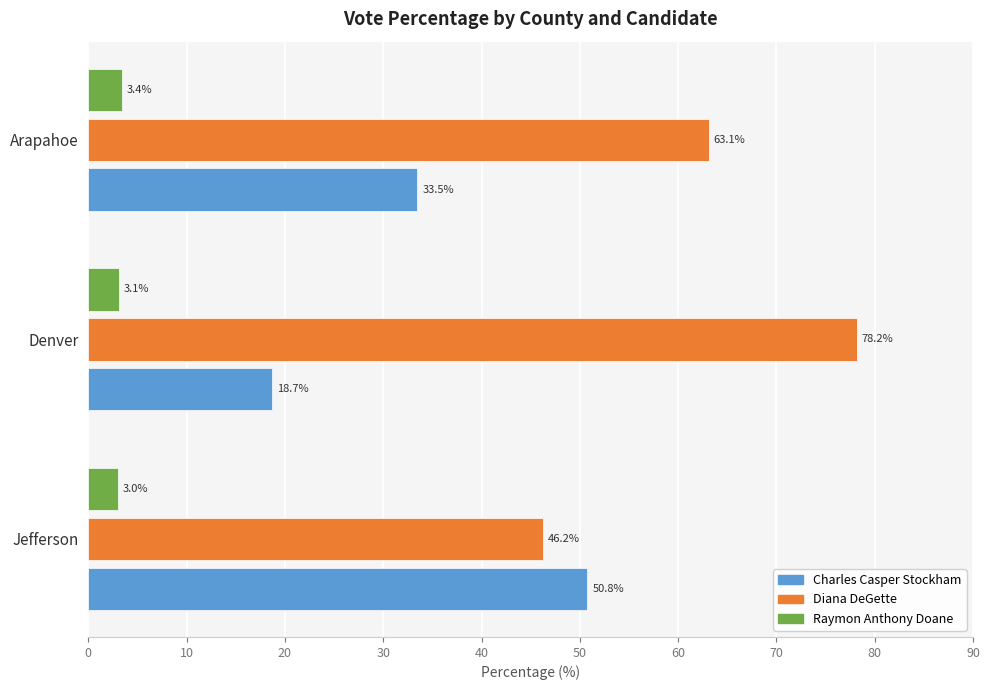

What is the highest value of the Diana DeGette series?

78.2